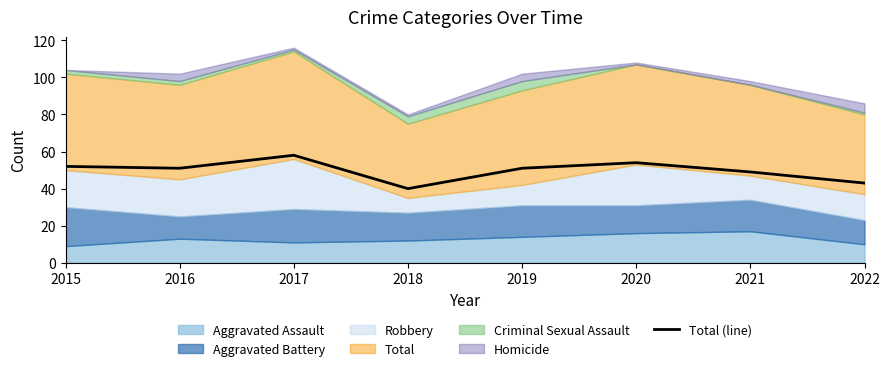

At which category does the chart reach its peak across all series?

2017